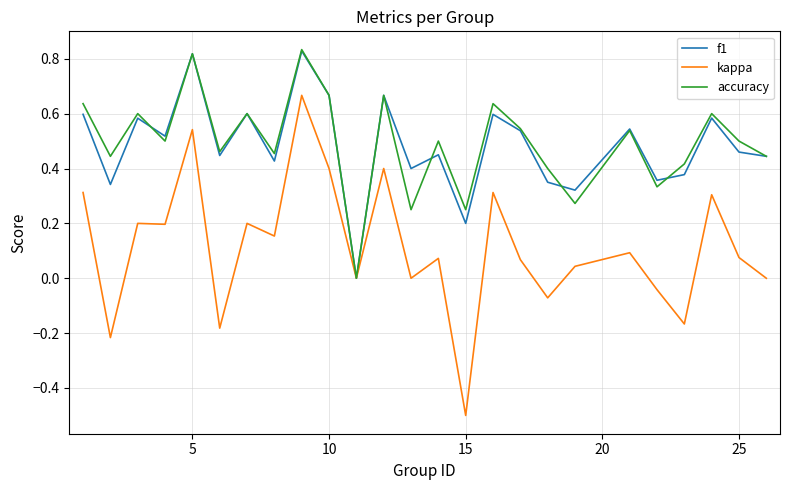

How many interior local valleys does the f1 series have?

9